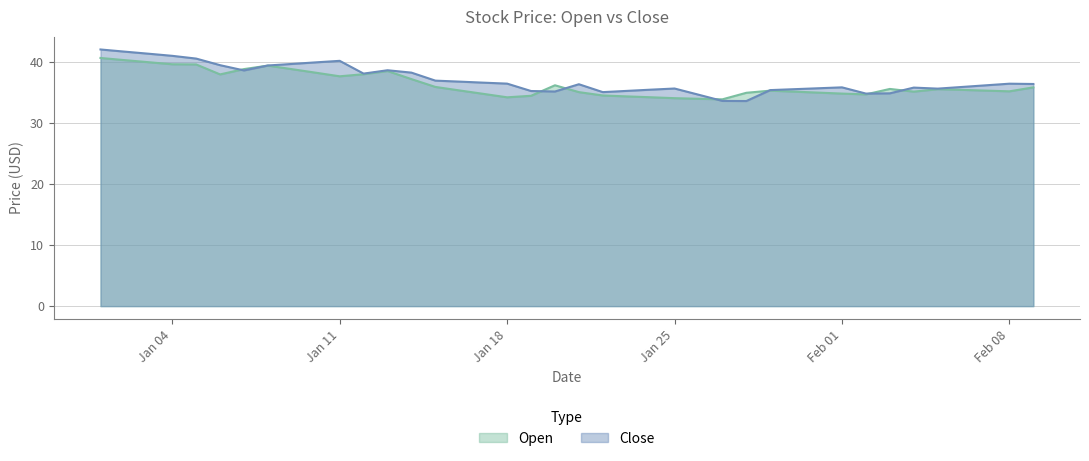

List the series in order of their overall mean, lowest first.

Open, Close